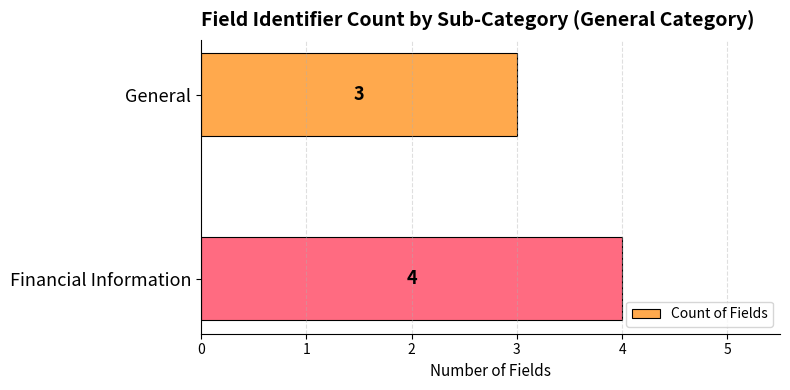

What is the approximate value at General?

3